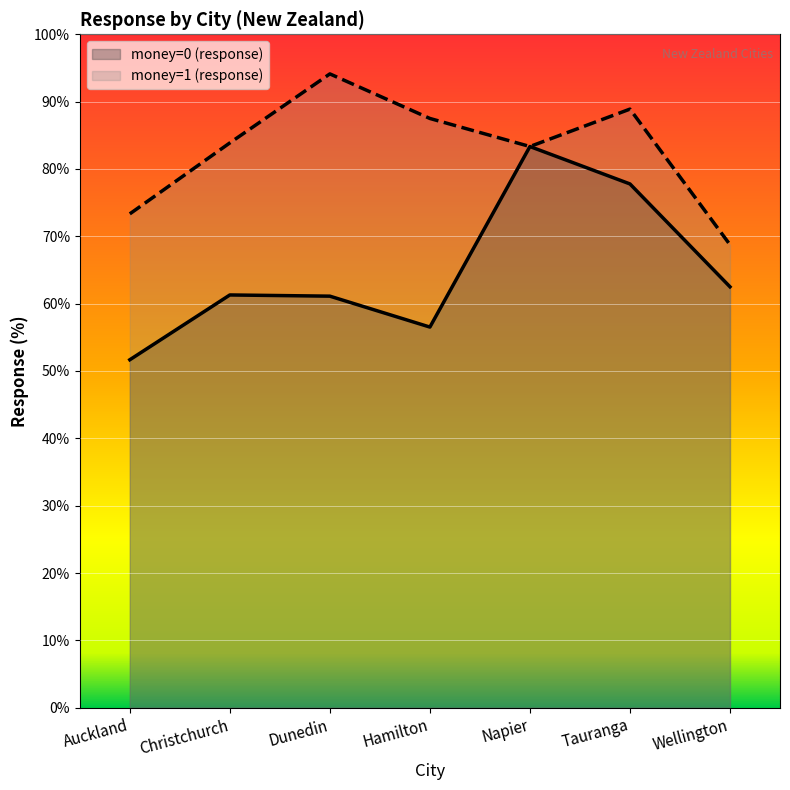

Rank the series at Napier from highest to lowest value.

money=0 (response), money=1 (response)